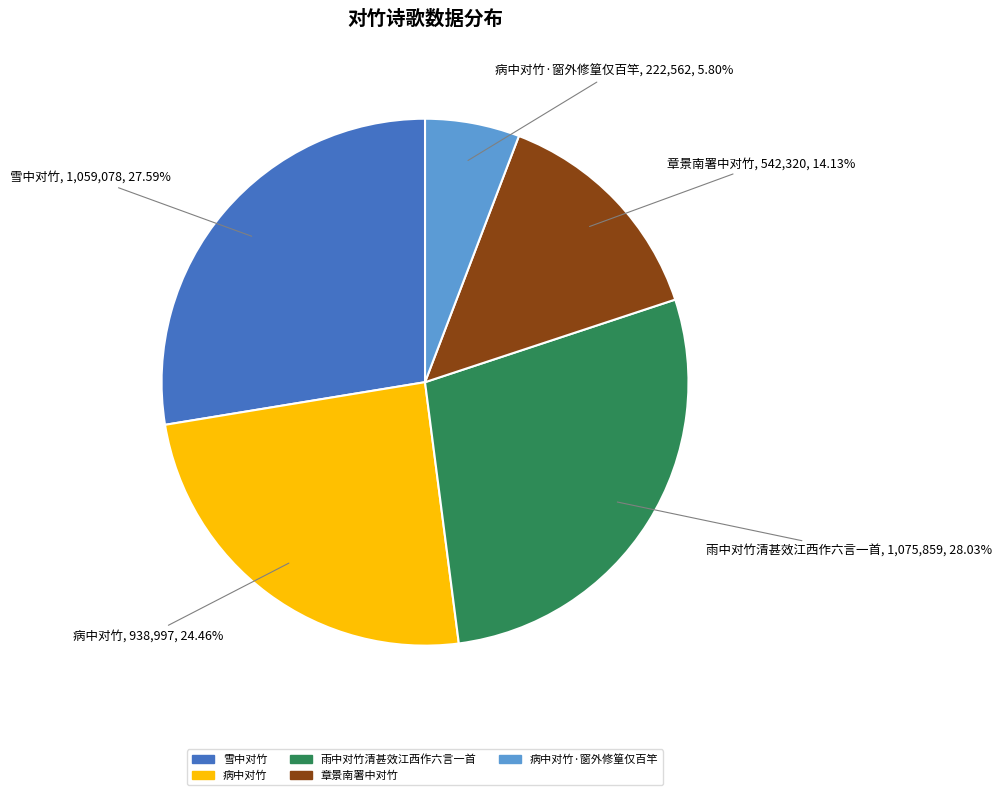

What is the smallest slice in the pie chart?

病中对竹·窗外修篁仅百竿